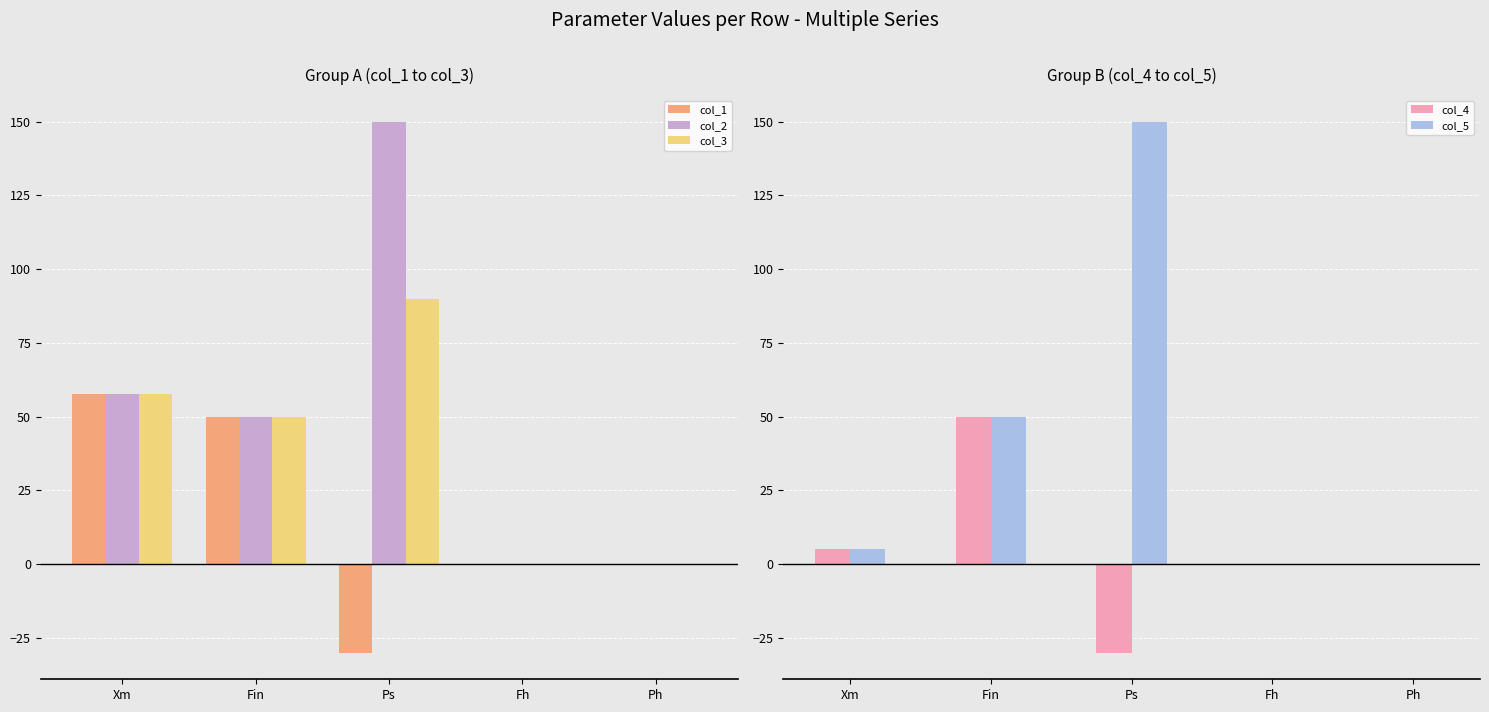

What position from the right is Ps?

3